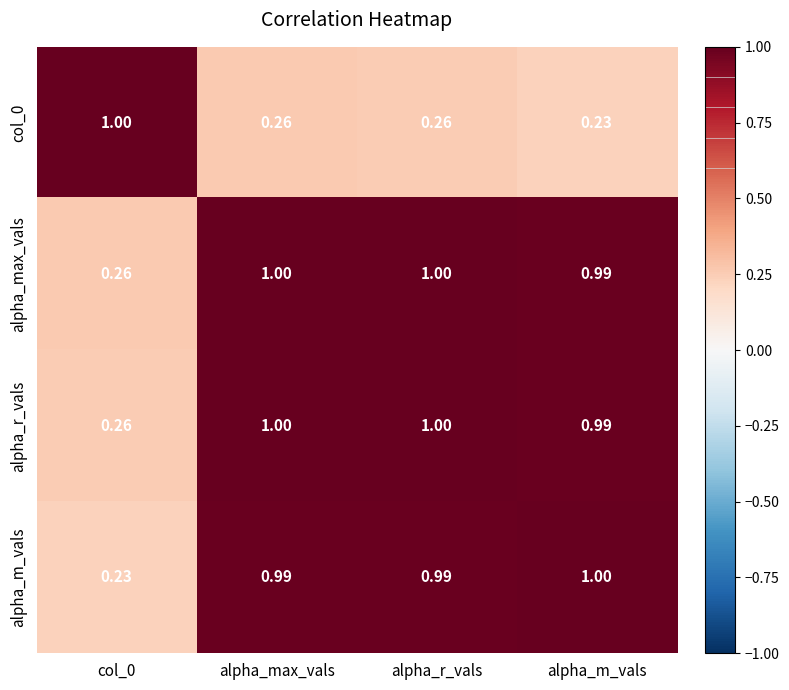

Is the value of alpha_r_vals at alpha_max_vals greater than the value of col_0 at alpha_r_vals?

Yes